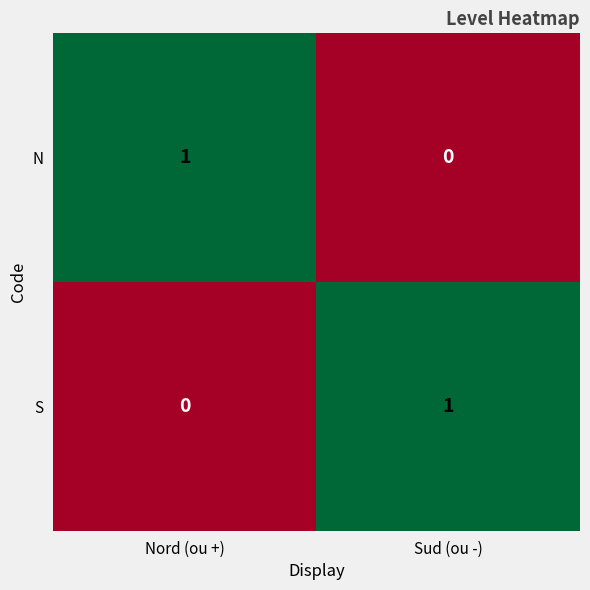

The N series shows 2 at Nord (ou +). True or false?

False